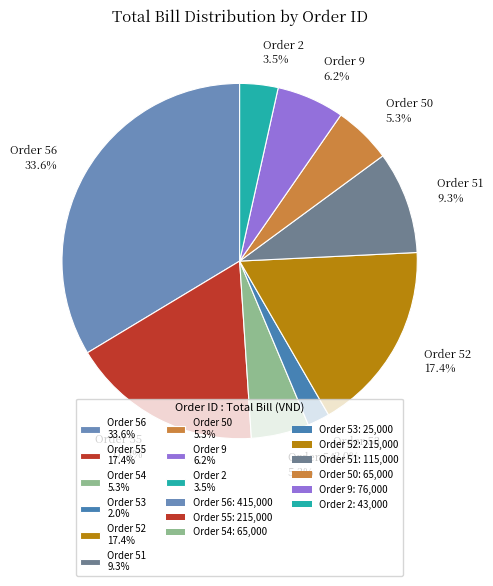

Between Order 54 5.3% and Order 56 33.6%, which is larger?

Order 56 33.6%